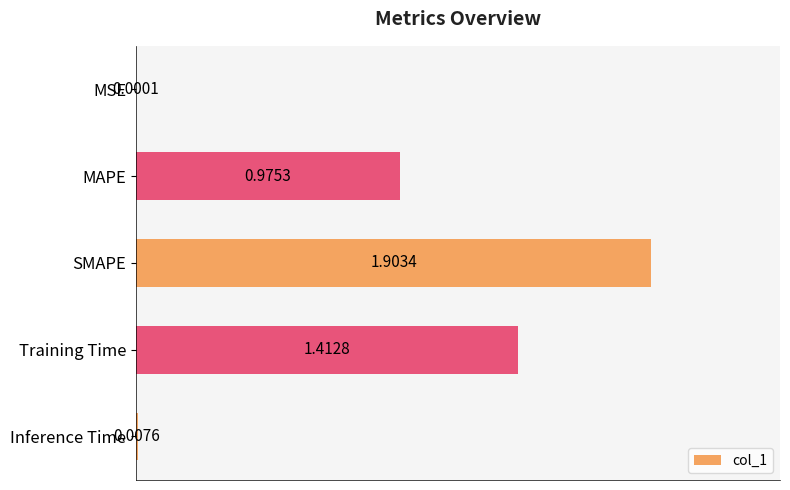

What is the sum of all values?

4.3